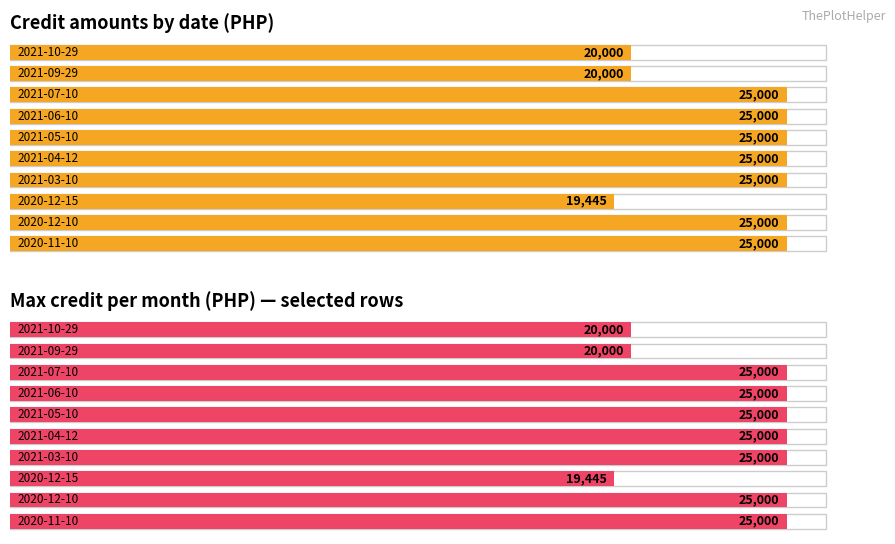

How many data points does each series have?

10